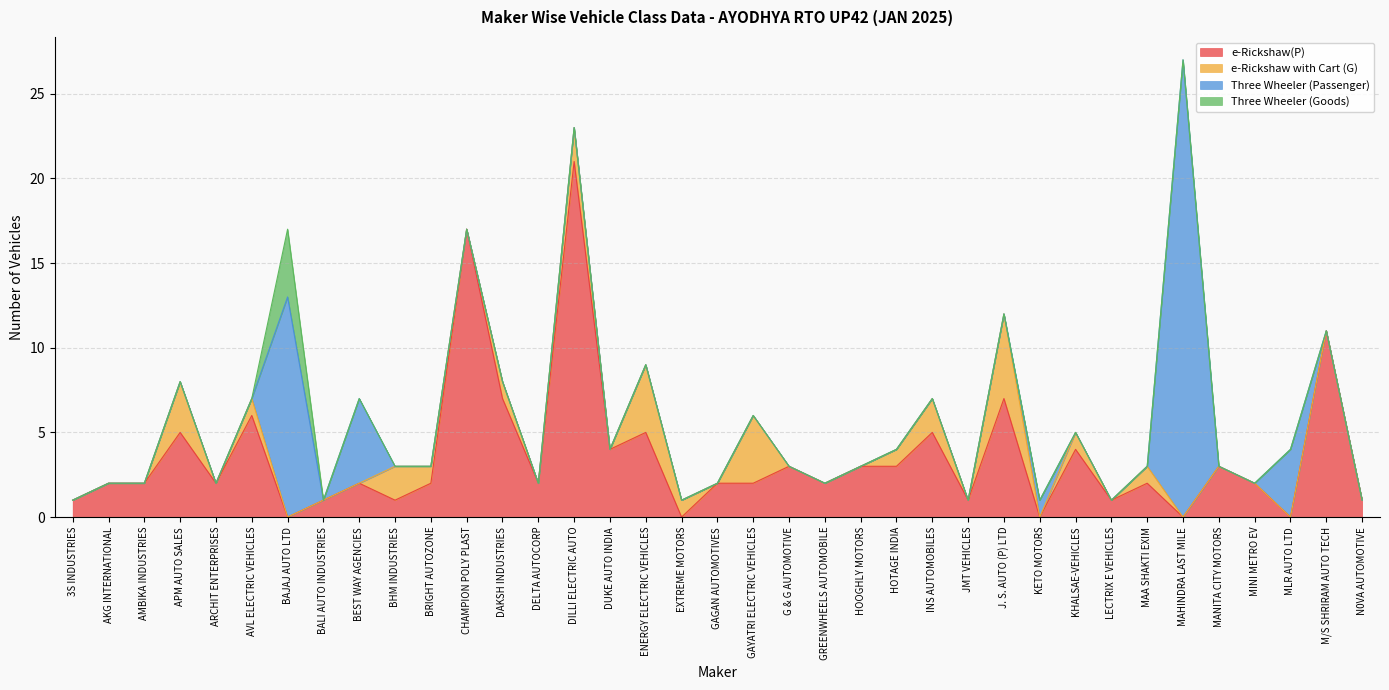

Where is the first local minimum for e-Rickshaw(P)?

ARCHIT ENTERPRISES